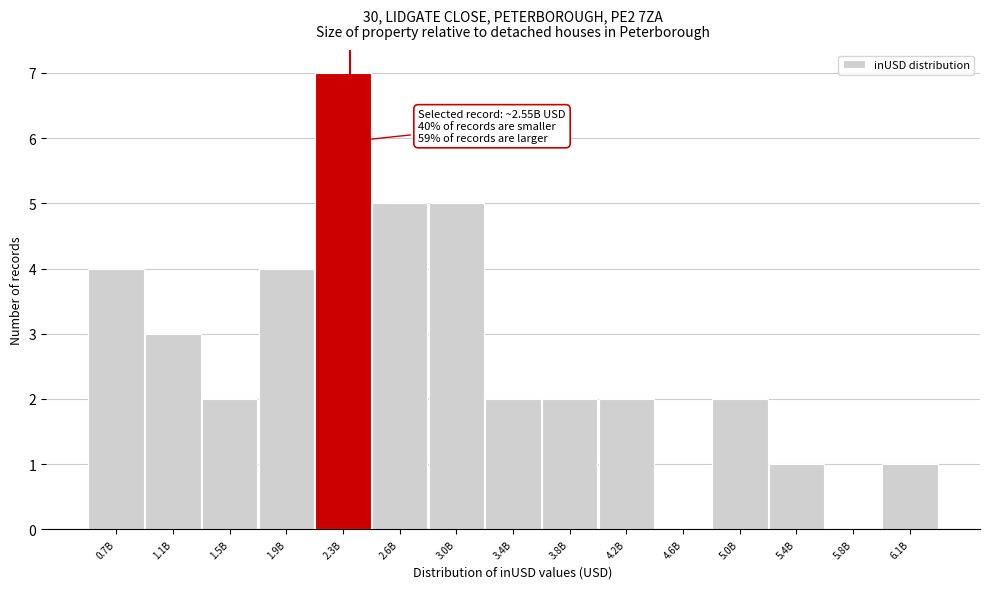

Reading left to right, list all the values displayed in this chart.

0.7B=4	1.1B=3	1.5B=2	1.9B=4	2.3B=7	2.6B=5	3.0B=5	3.4B=2	3.8B=2	4.2B=2	4.6B=0	5.0B=2	5.4B=1	5.8B=0	6.1B=1